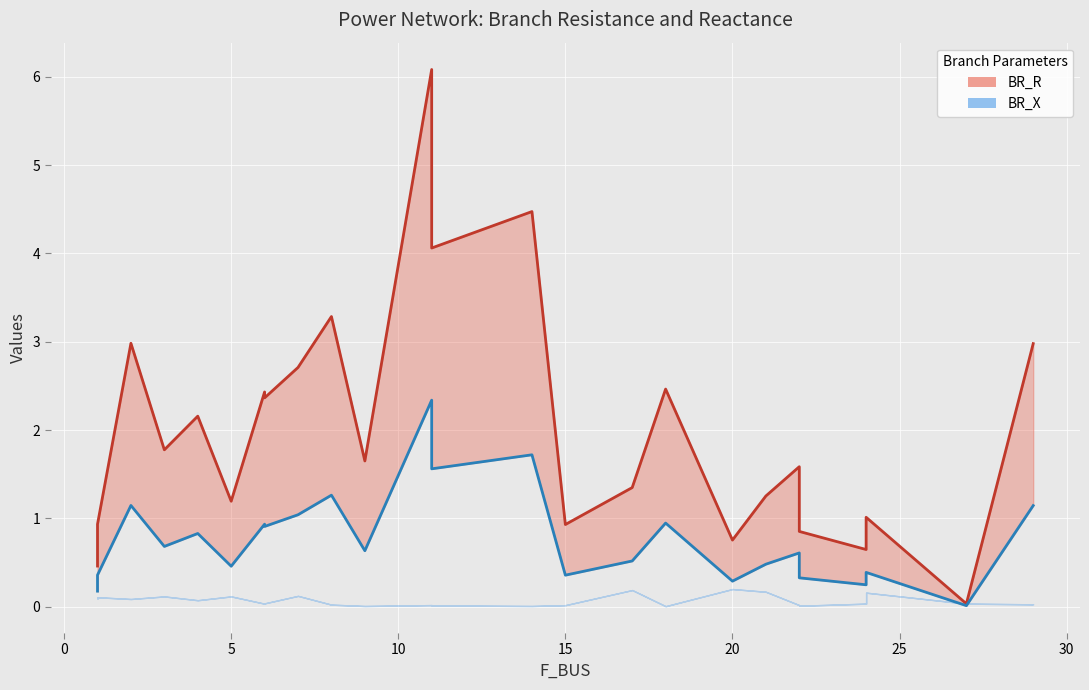

Is the value of BR_X (line) at 11 greater than the value of BR_R (line) at 11?

No